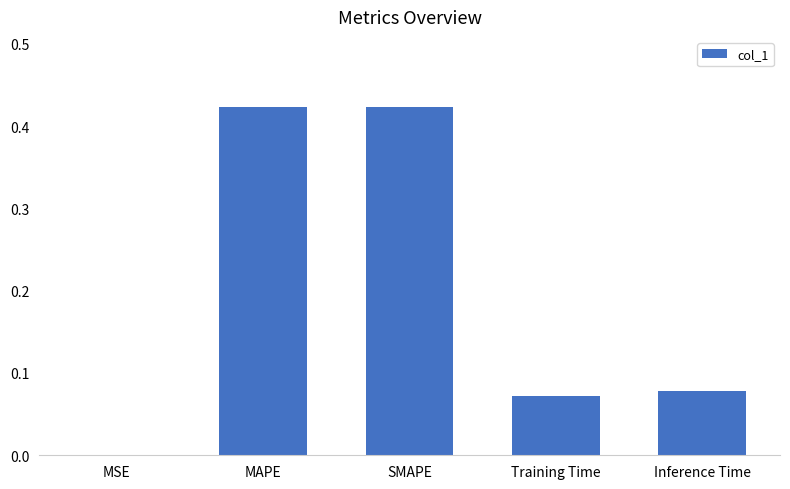

True or false: the data shows 0.1 at MAPE.

False